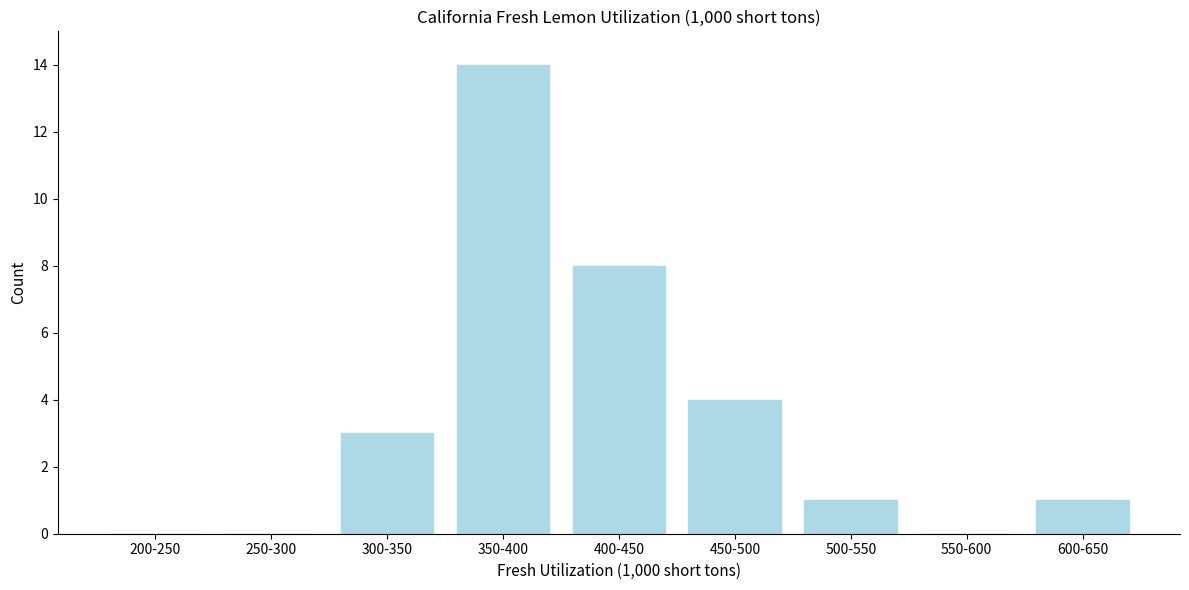

Reading left to right, what are all the values shown in this chart?

200-250=0	250-300=0	300-350=3	350-400=14	400-450=8	450-500=4	500-550=1	550-600=0	600-650=1